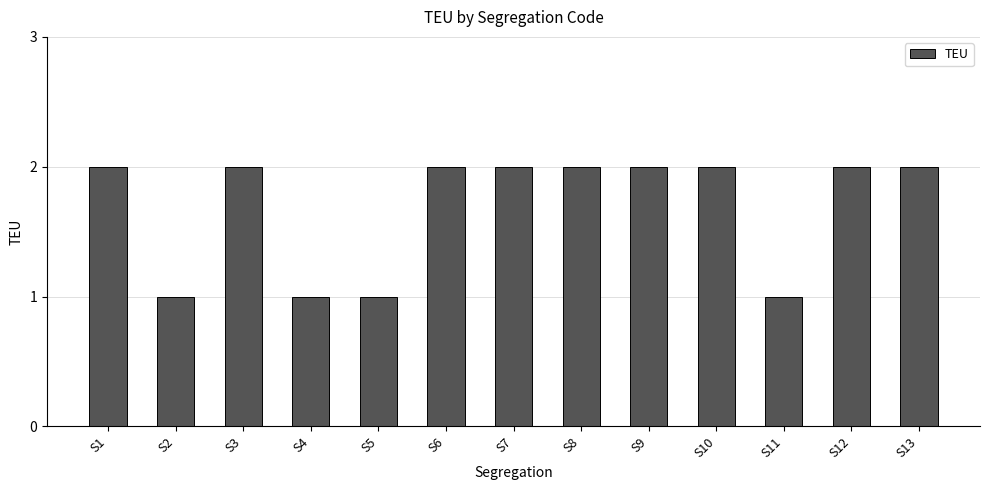

How many bars are there in total?

13